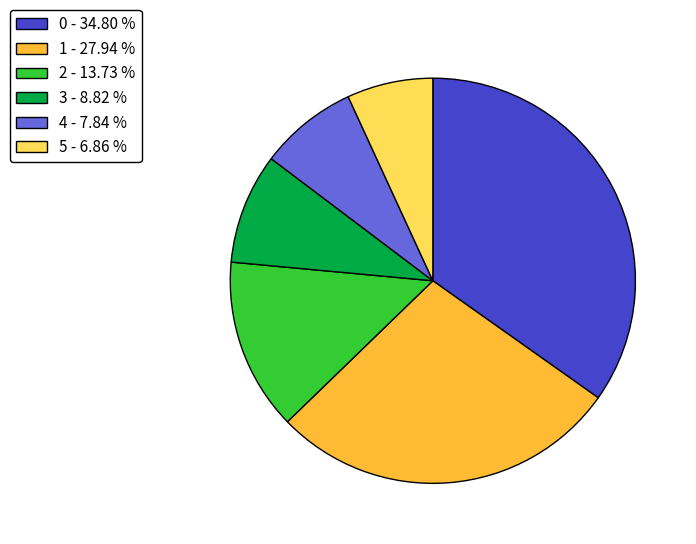

The 4 slice represents 1% of the pie. True or false?

False